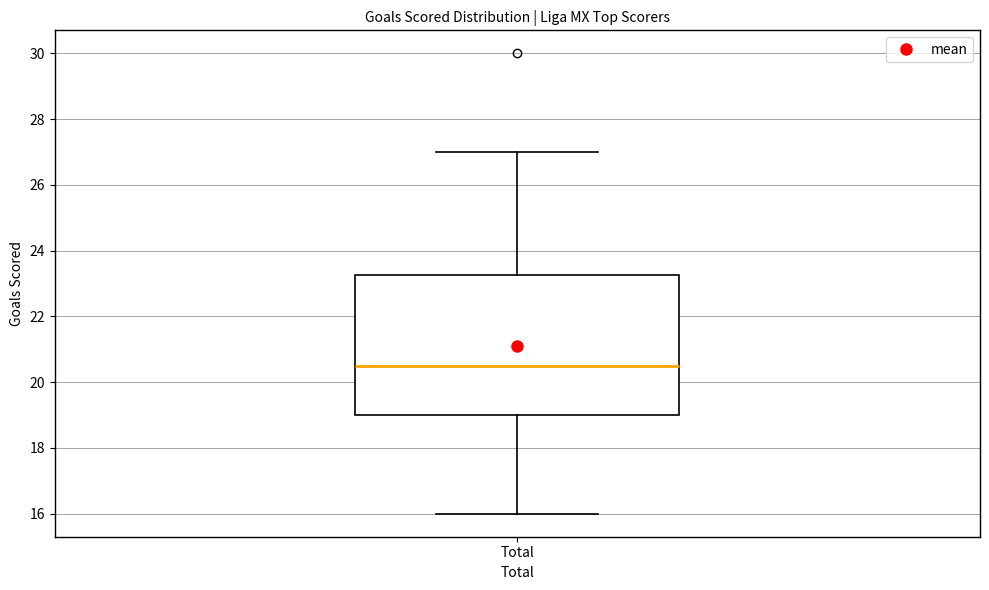

Where is the lower edge of the box for Total on the y-axis? The values are not printed on the chart, so give them approximately, as read against the axis.

19.0